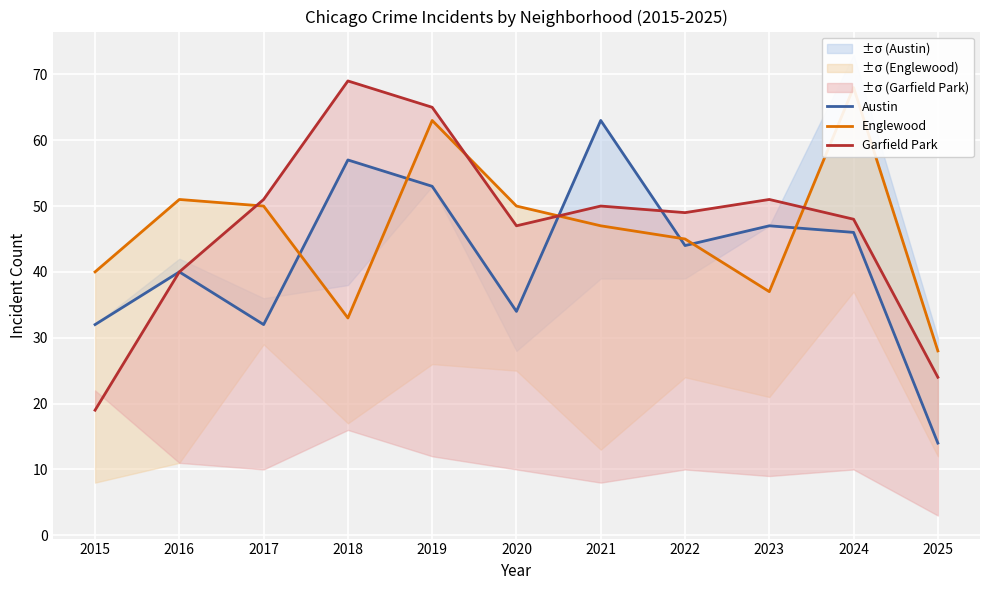

List the series in order of their peak value, lowest first.

Austin, Englewood, Garfield Park